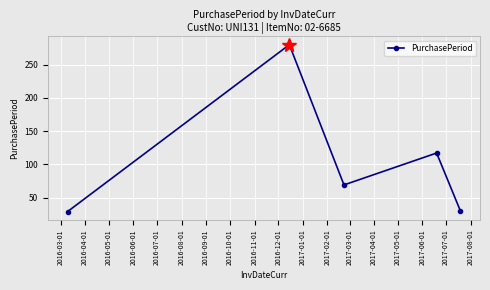

What is the difference between the maximum and minimum values?

251